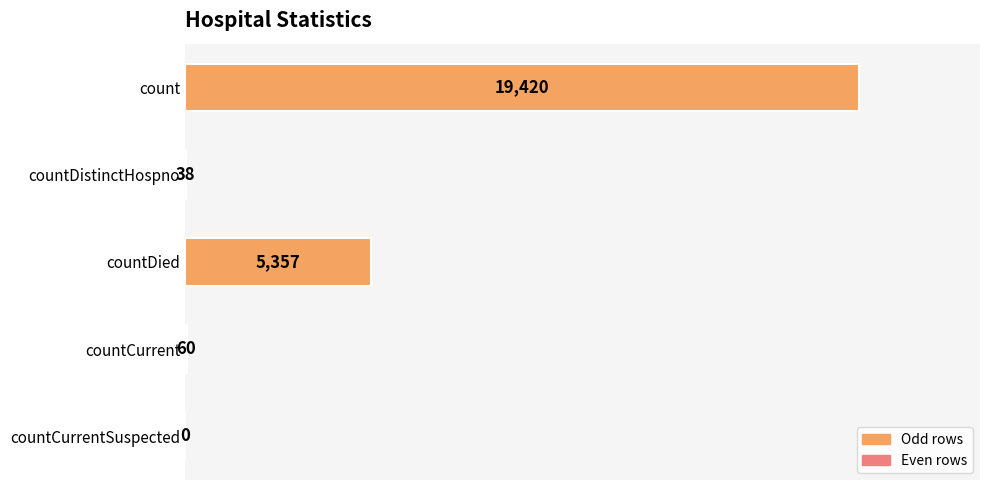

Reading top to bottom, what are all the values shown in this chart?

count=19420	countDistinctHospno=38	countDied=5357	countCurrent=60	countCurrentSuspected=0